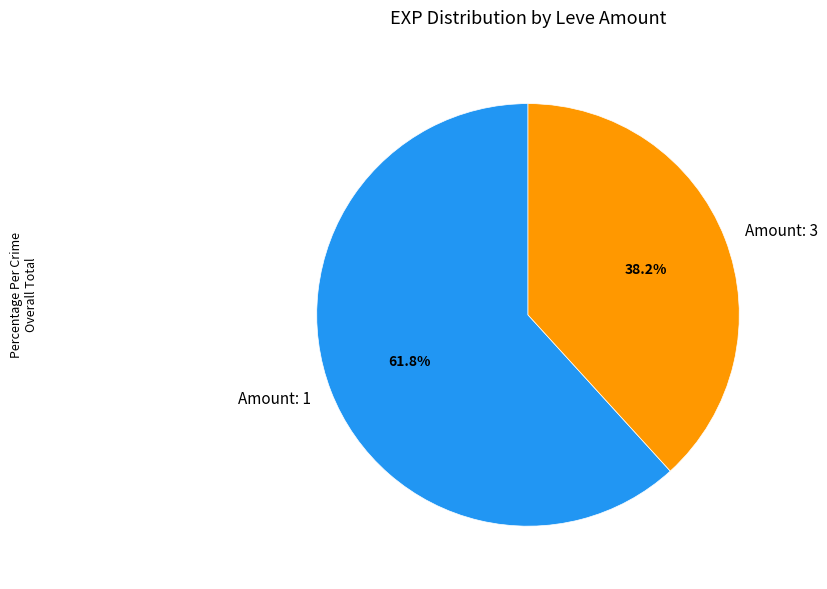

What is the largest slice in the pie chart?

Amount: 1